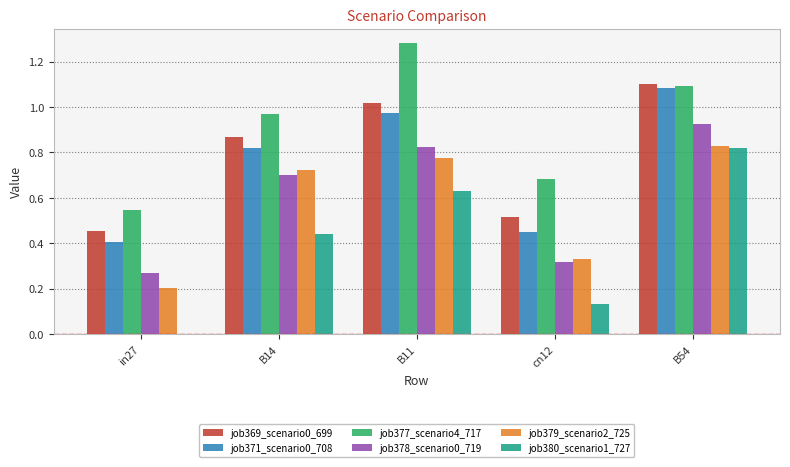

The value of job378_scenario0_719 at in27 is 0.5. True or false?

False